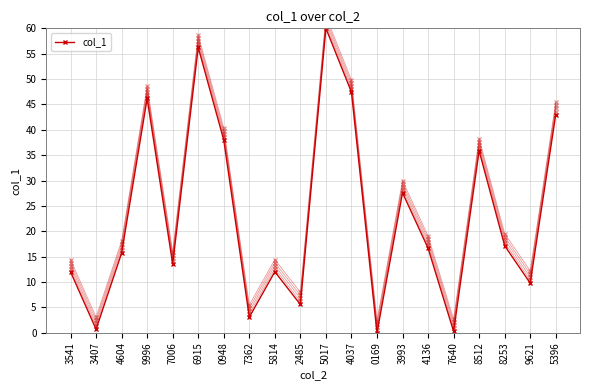

Is this an area chart (filled region under the line)?

No